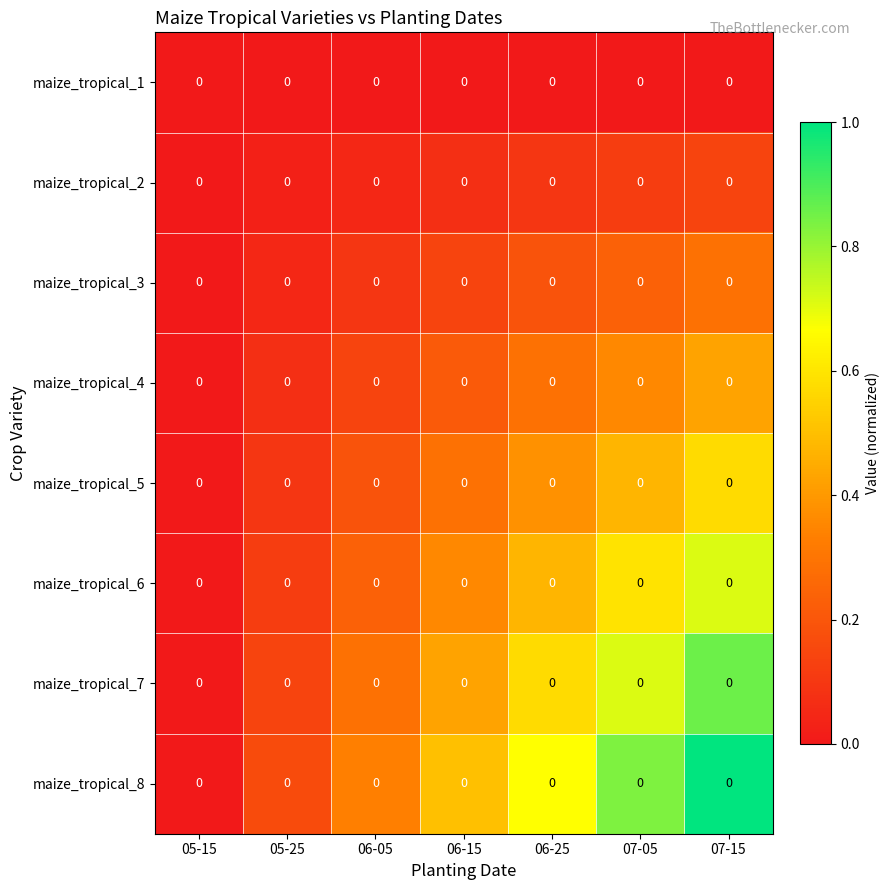

List the series in order of their peak value, highest first.

maize_tropical_8, maize_tropical_7, maize_tropical_6, maize_tropical_5, maize_tropical_4, maize_tropical_3, maize_tropical_2, maize_tropical_1